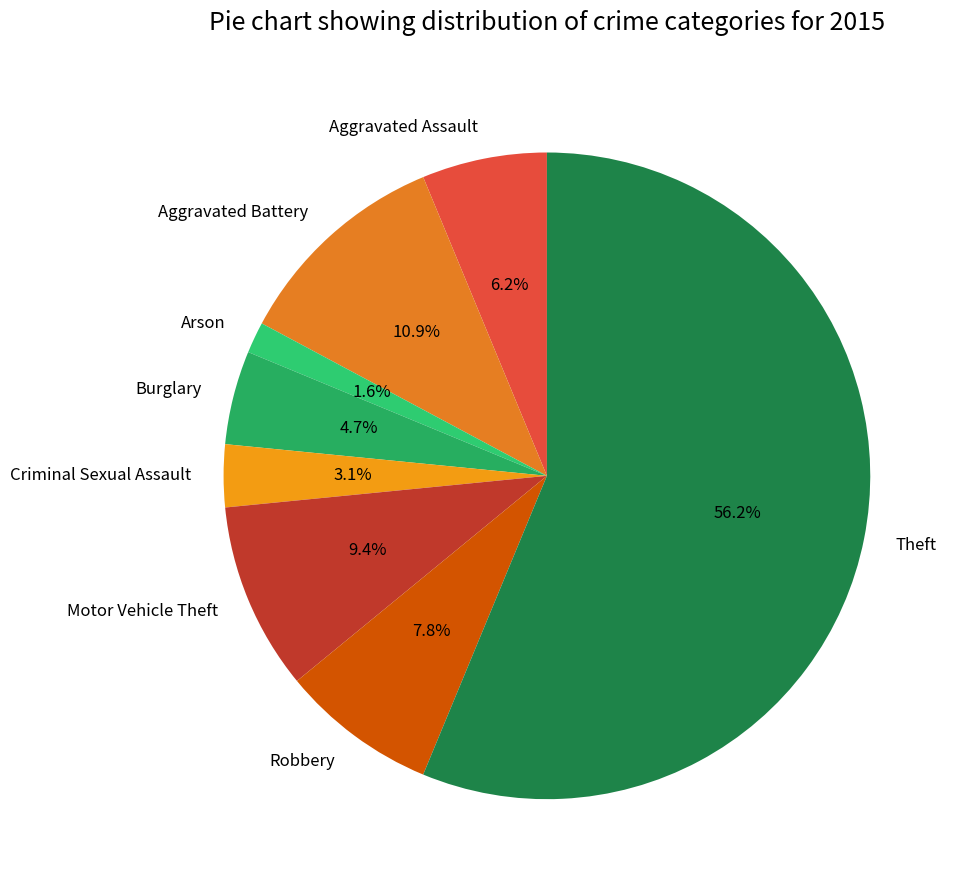

How many segments does this pie chart have?

8